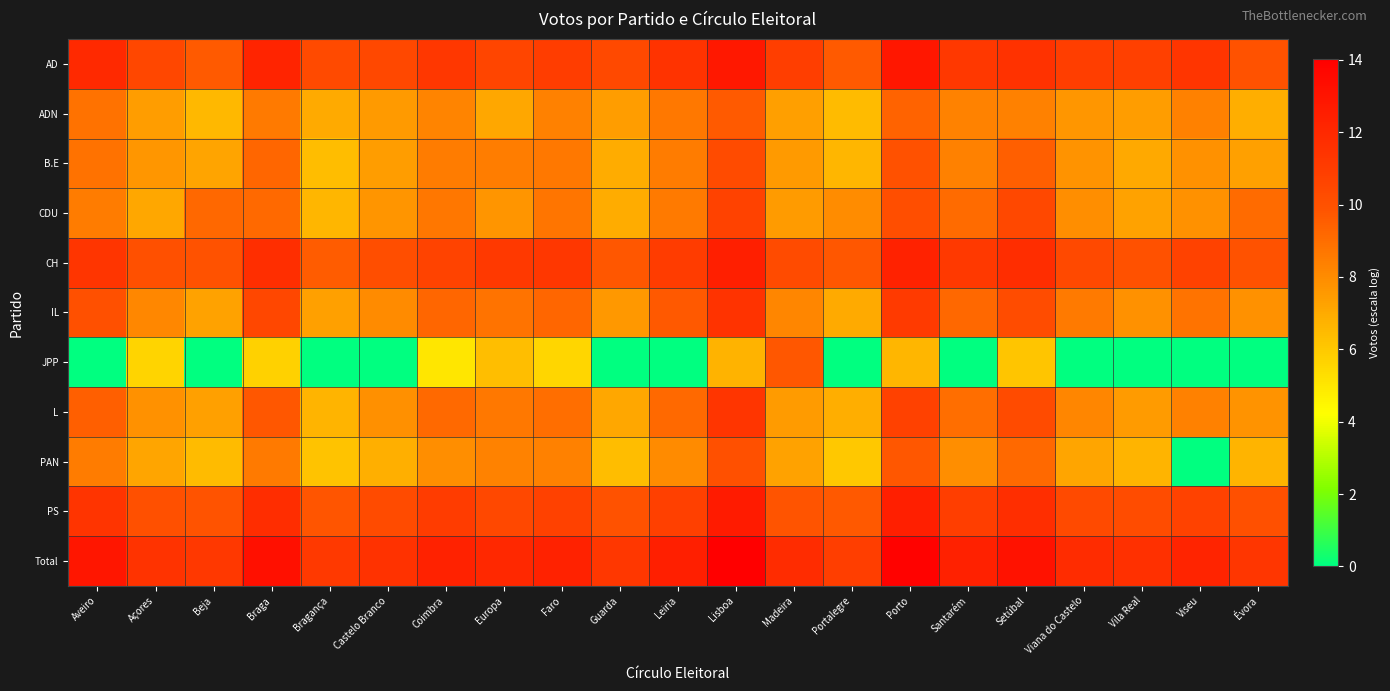

List the series in order of their peak value, highest first.

Total, AD, PS, CH, IL, L, CDU, B.E, PAN, JPP, ADN